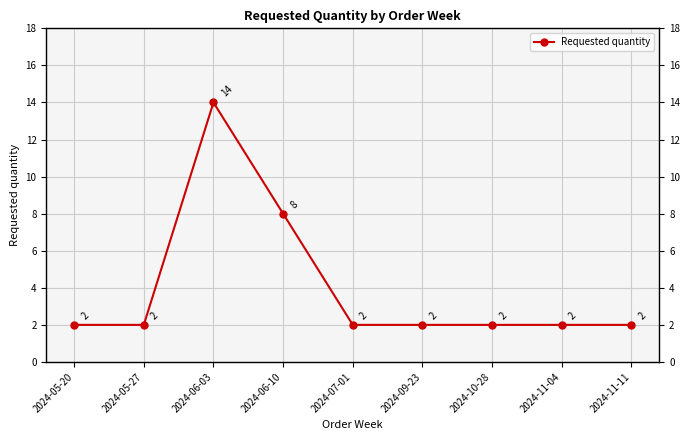

What is the ratio of the value at 2024-10-28 to the value at 2024-11-11?

1.0